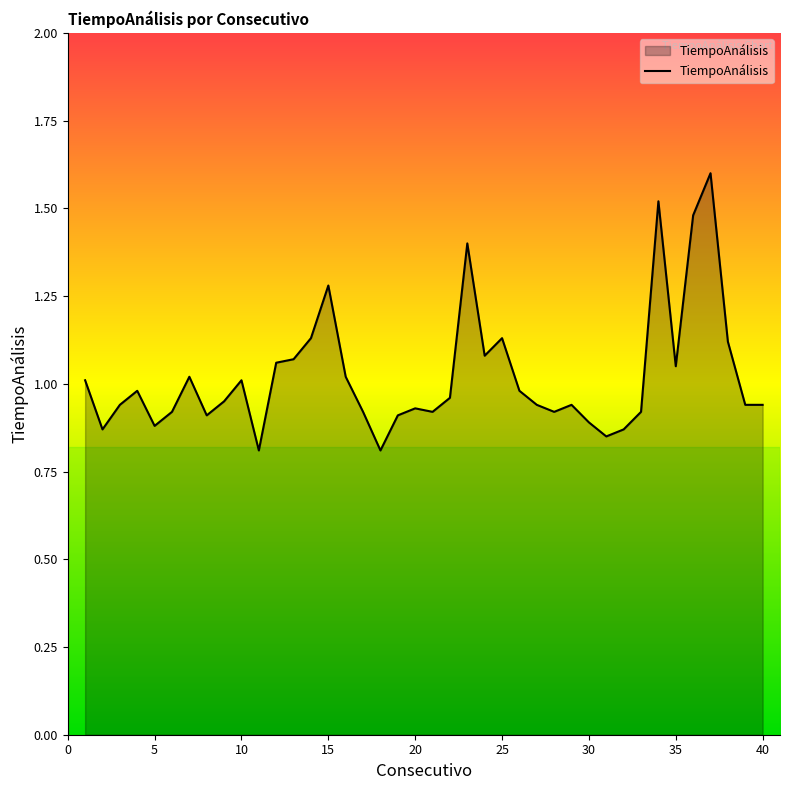

What is the difference between the second highest and minimum values?

0.7